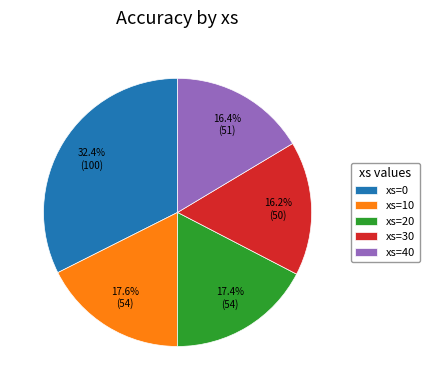

Is there any slice that represents more than half of the pie?

No